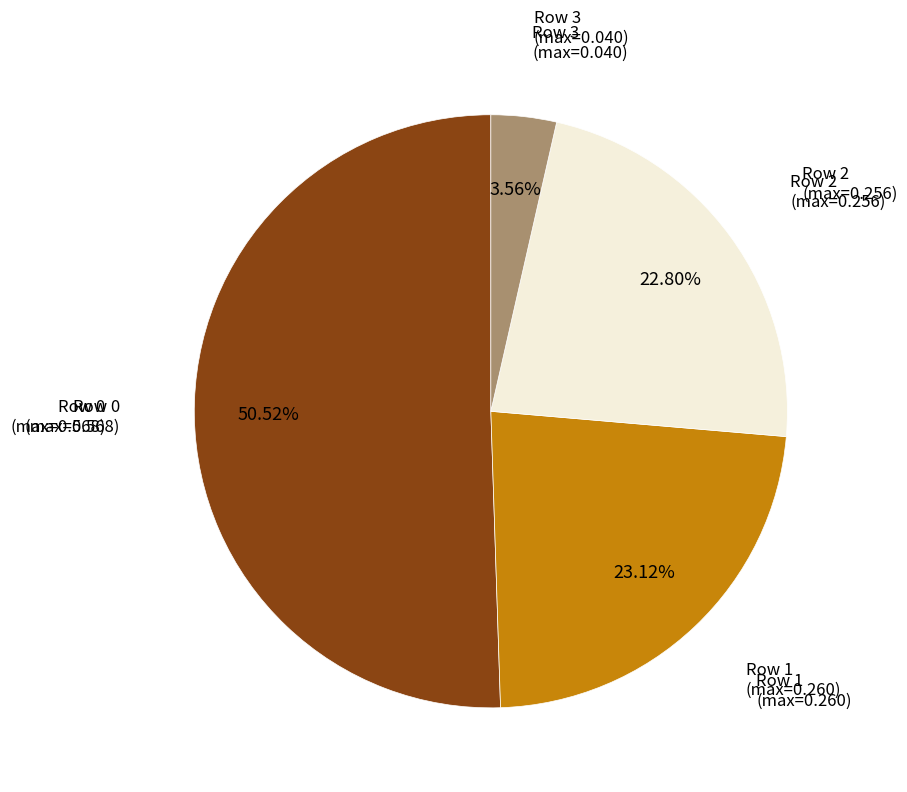

Is there any slice that represents more than half of the pie?

Yes